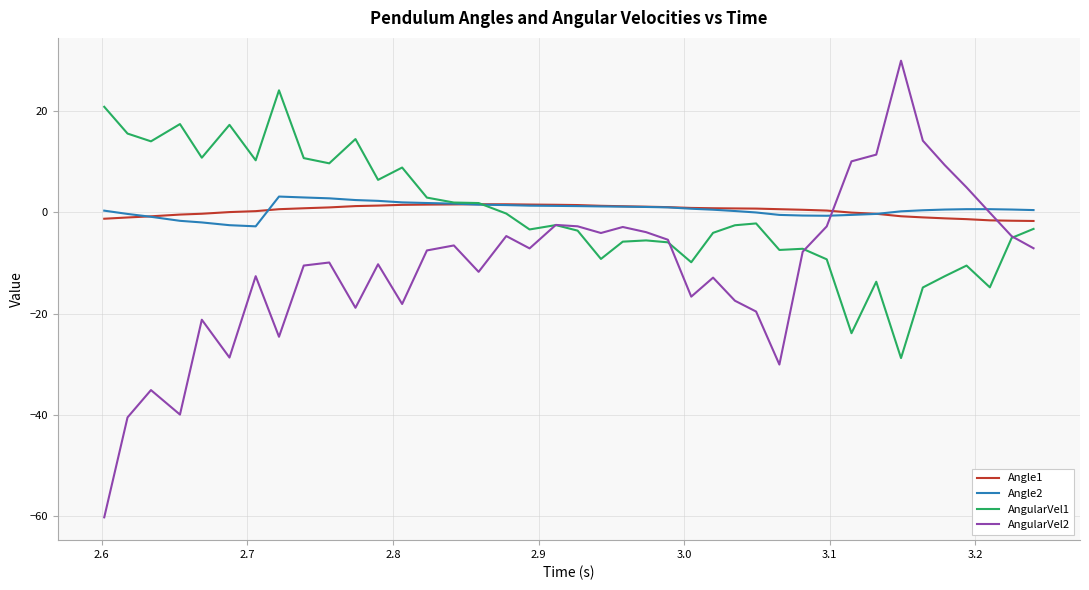

Which series ends up on top after the final intersection of Angle1 and AngularVel2?

Angle1